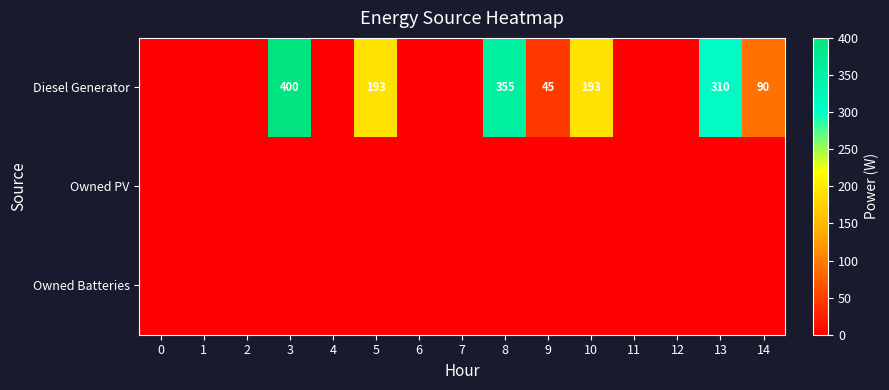

What is the total value across all series at 10?

193